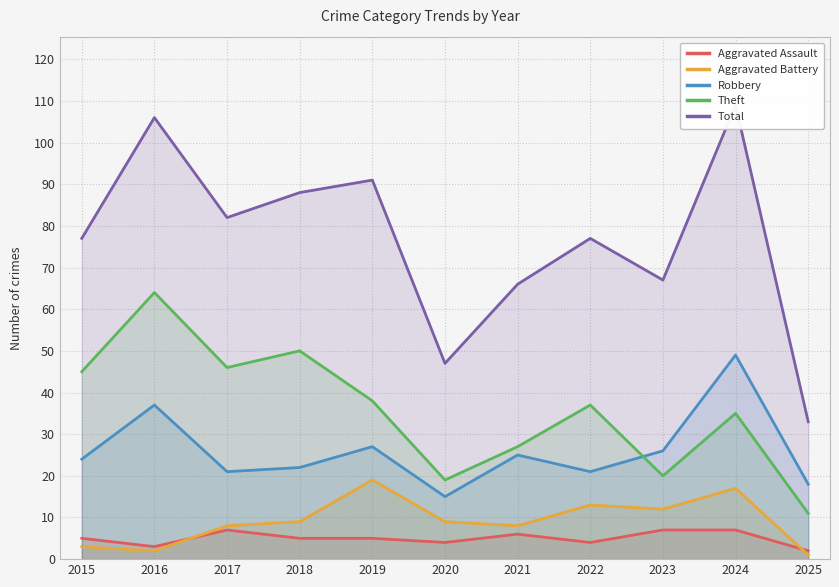

Count the number of data series in this chart.

5